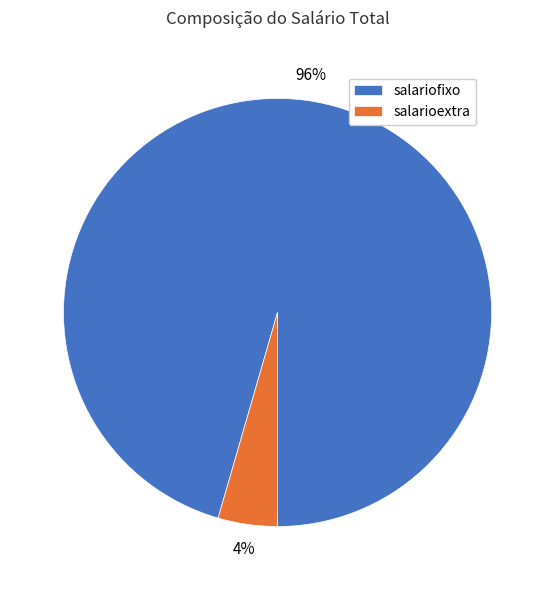

Count the number of slices in the pie.

2